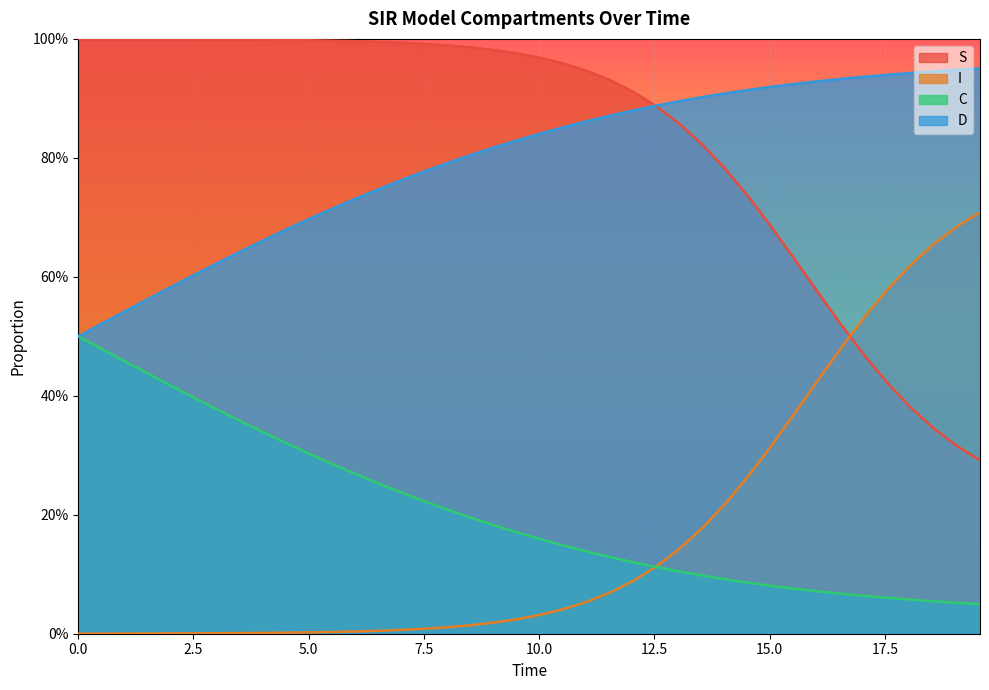

True or false: S and C cross at least once.

False